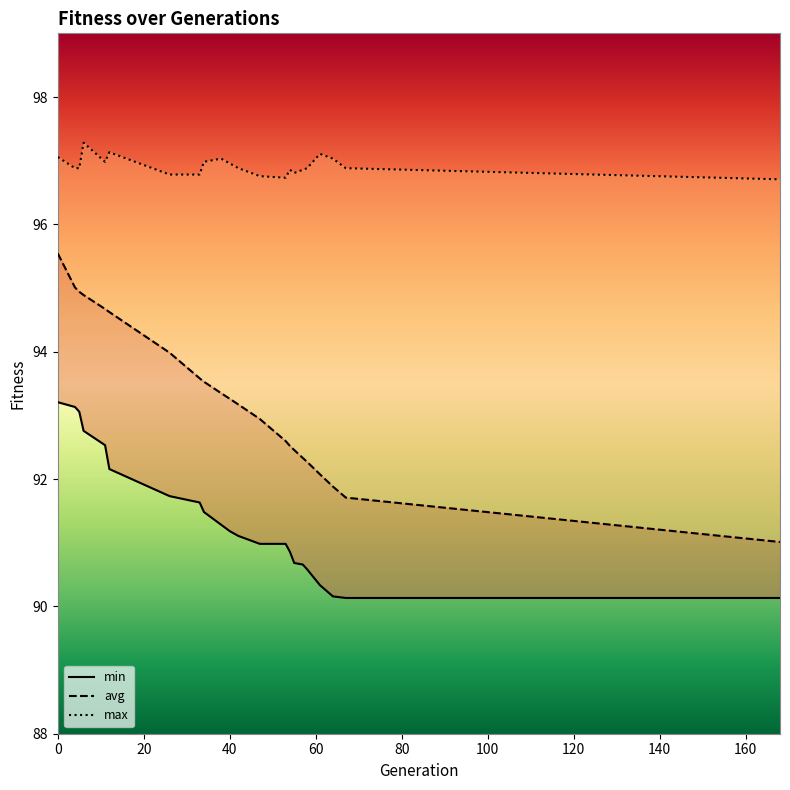

True or false: min has more than 2 interior local peaks.

False